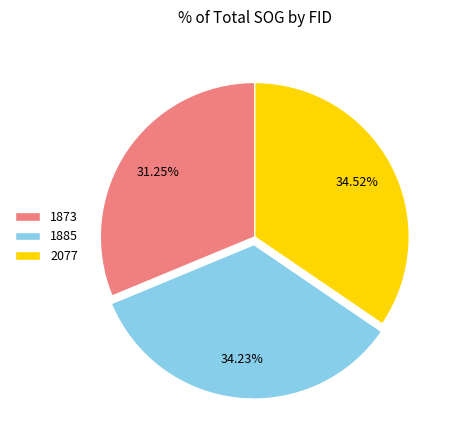

To the nearest percent, what is the combined percentage of 1885 and 1873?

65%